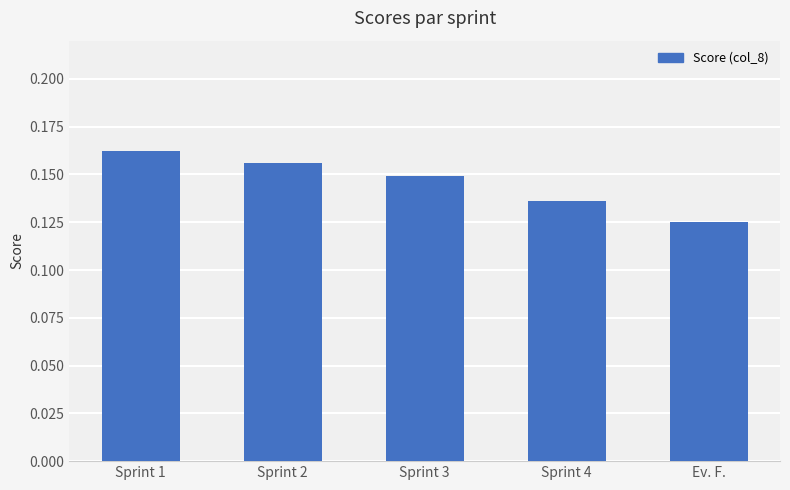

Which label corresponds to the smallest value in the chart?

Ev. F.